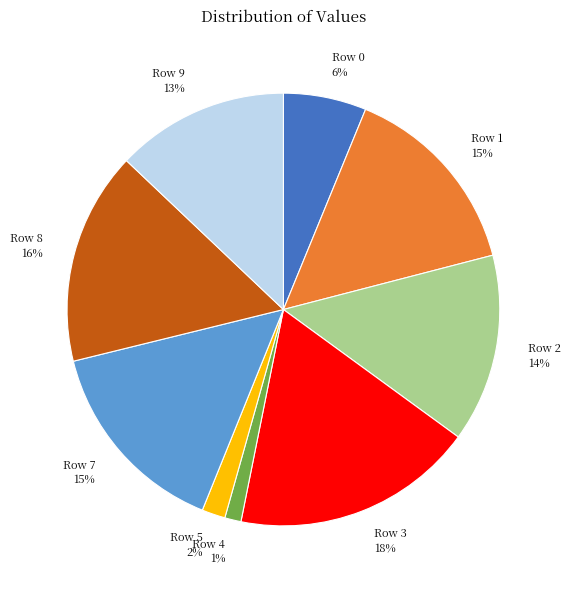

What percentage is the Row 8 slice, to the nearest percent?

16%